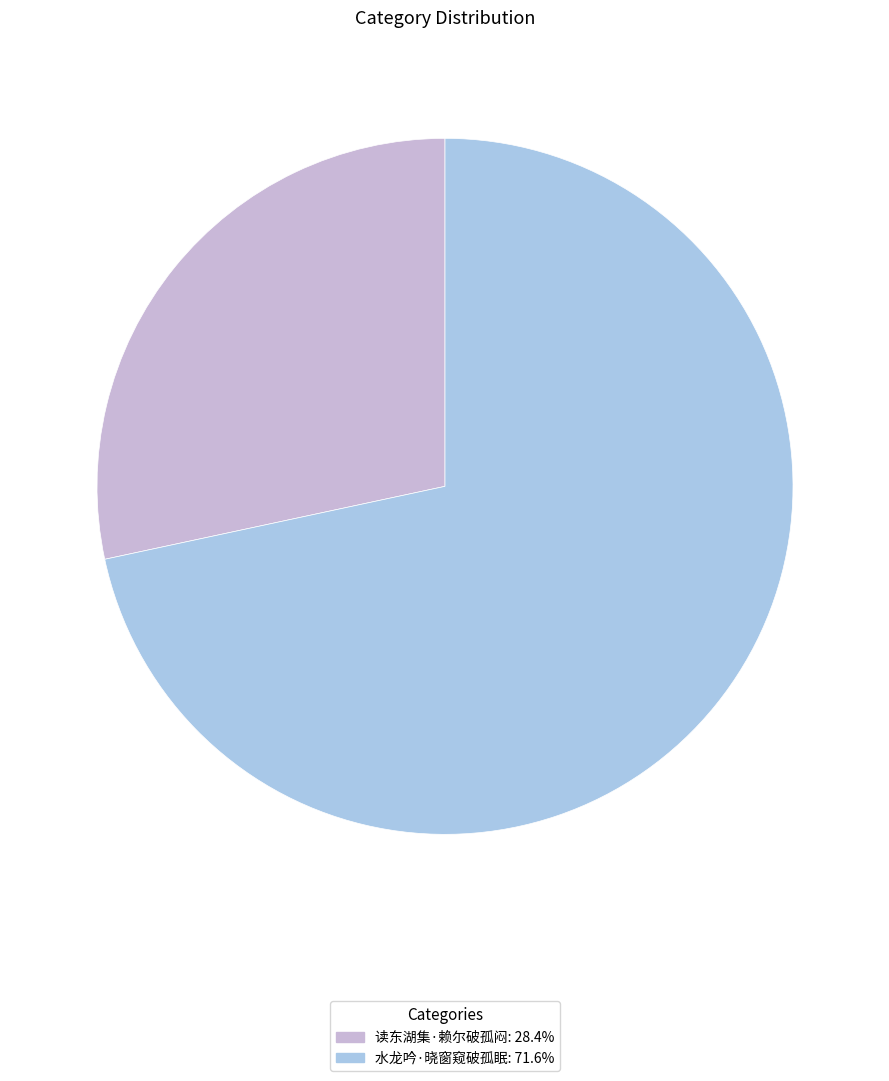

Which slice represents more than half of the pie?

水龙吟·晓窗窥破孤眠